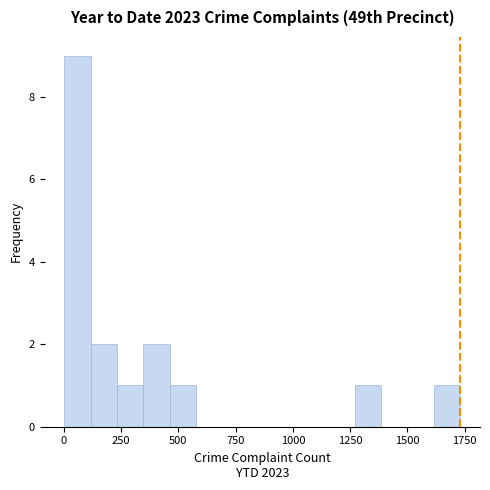

Around what value on the x-axis is the tallest bar? Give the approximate position of its centre, as read against the axis.

50